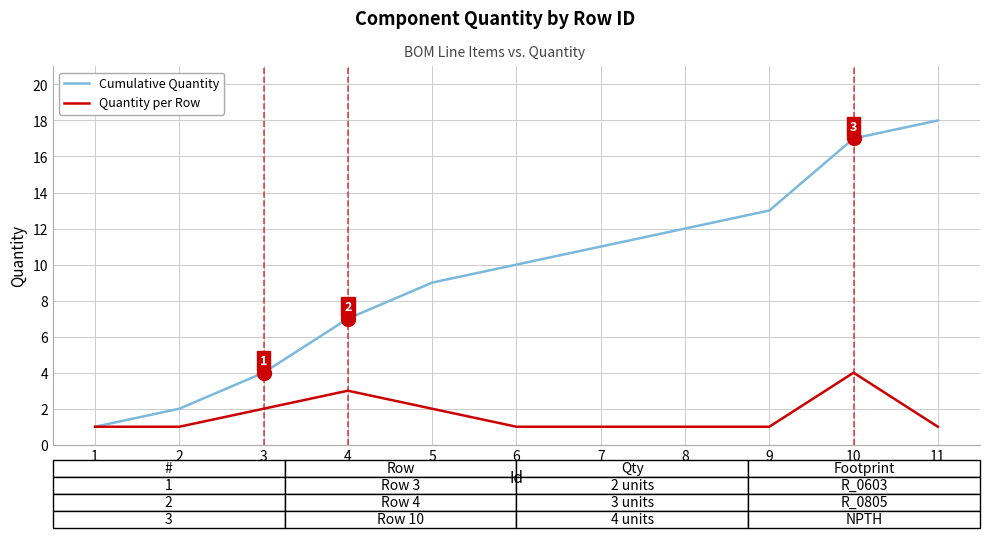

At which label does Cumulative Quantity reach its peak?

11